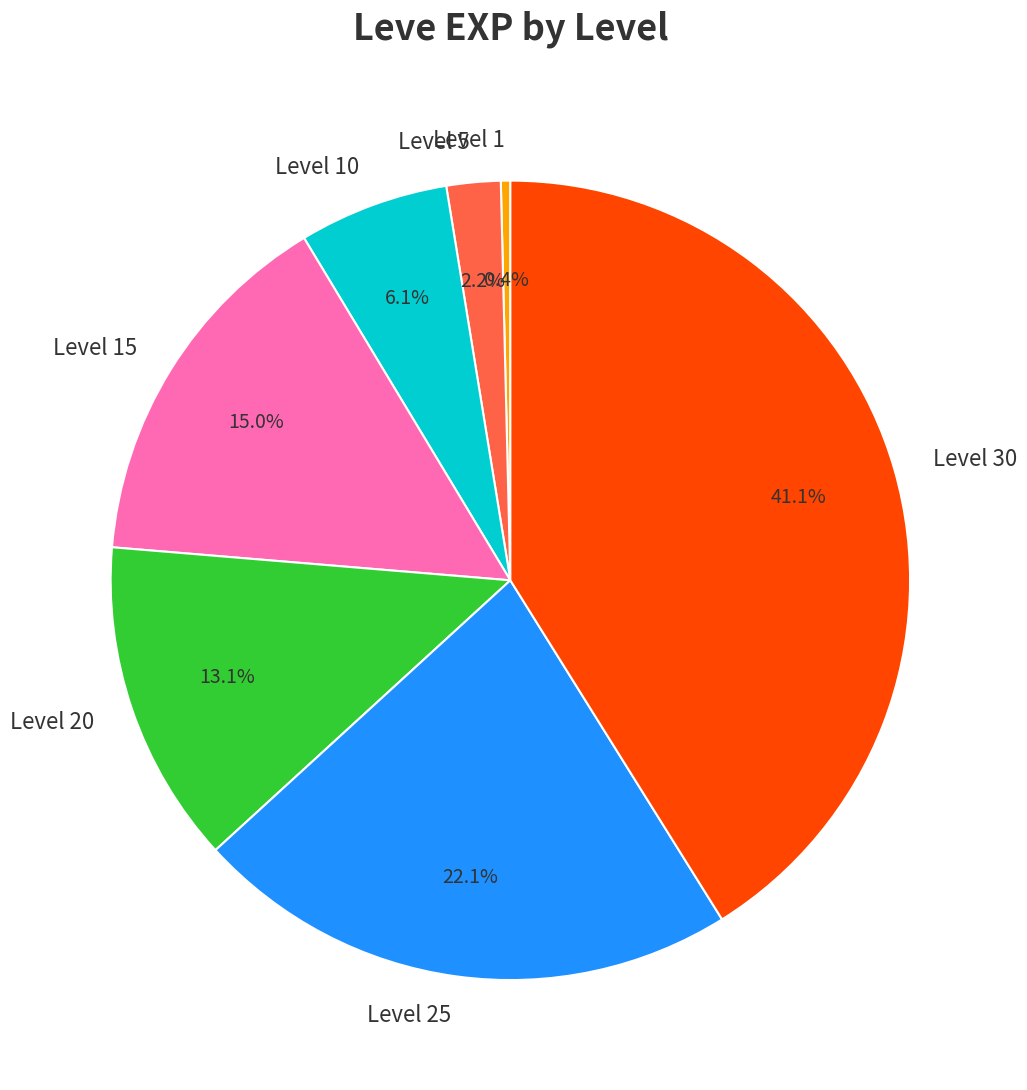

What percentage is NOT represented by Level 1?

99.6%